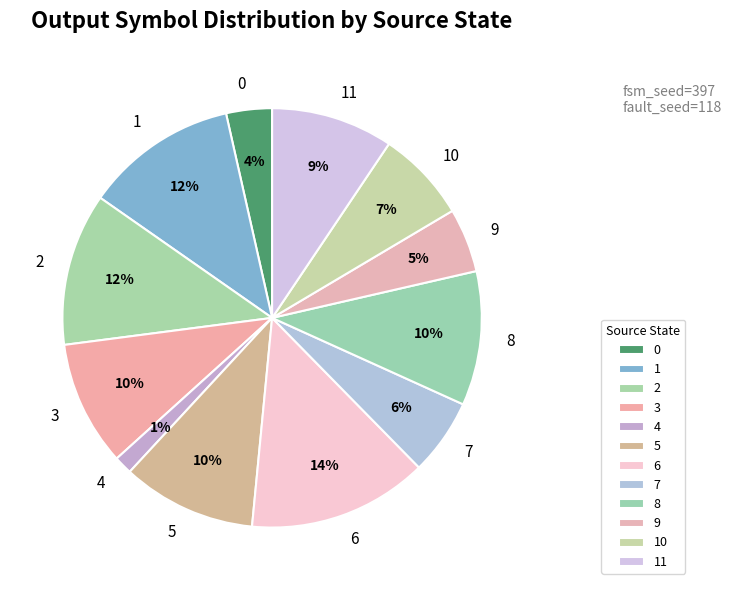

Is the sum of 2 and 10 greater than half?

No